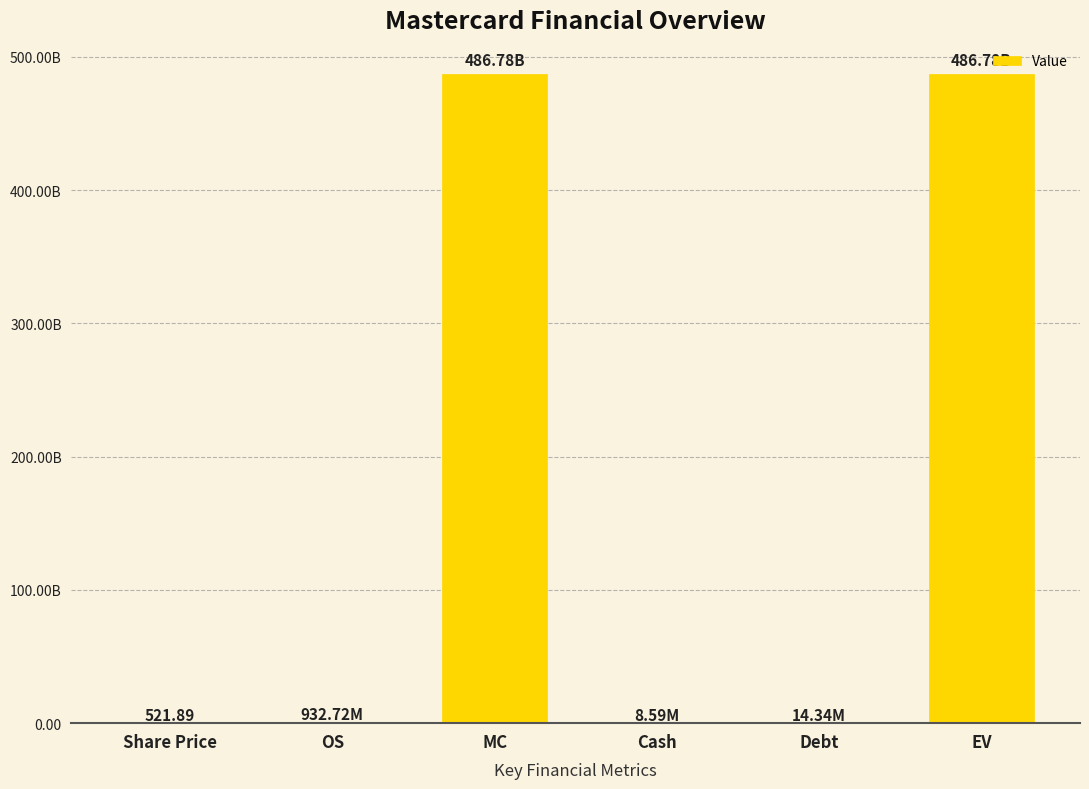

How many bars are there in total?

6